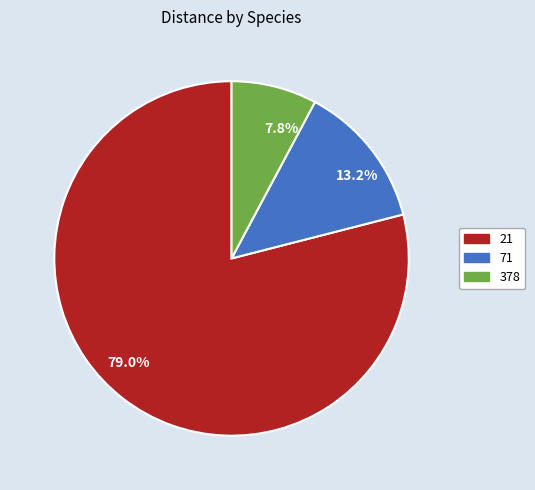

Is the sum of 378 and 71 greater than half?

No